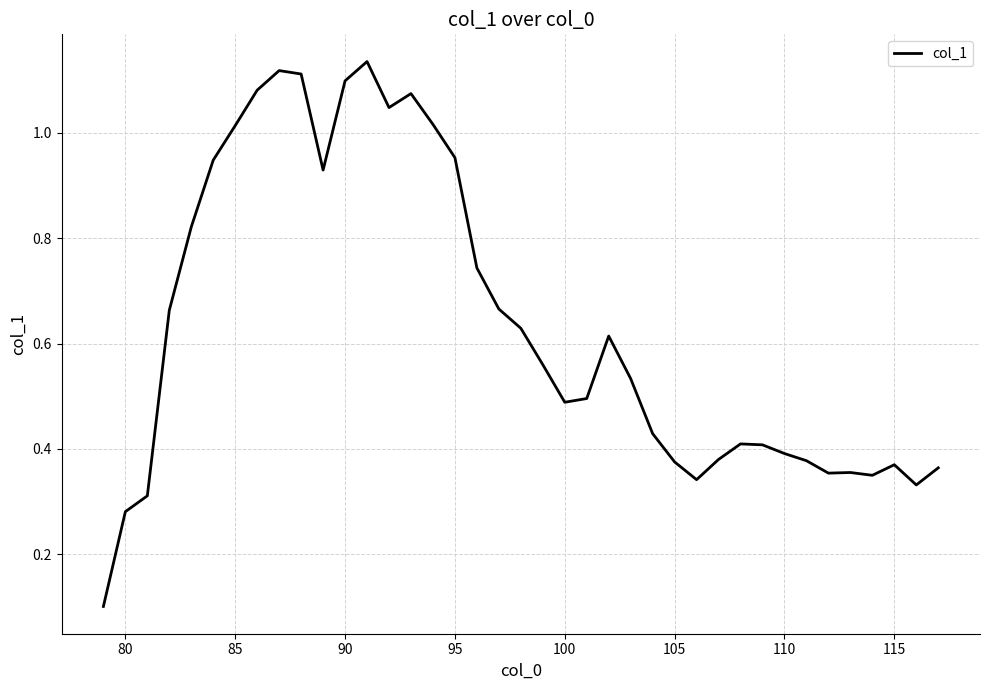

Does the chart have visible grid lines?

Yes